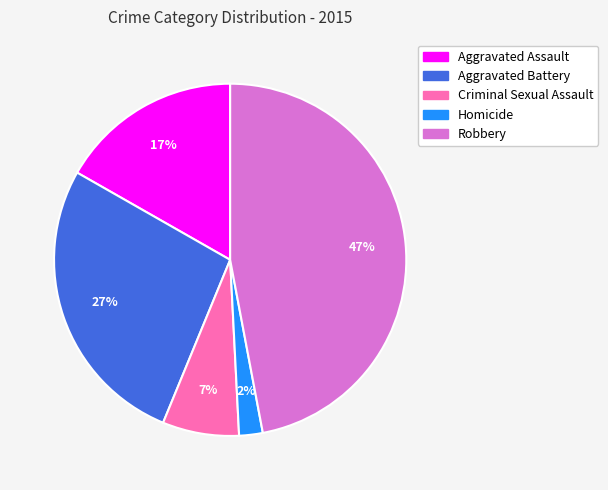

Combined, do Criminal Sexual Assault and Aggravated Assault account for over 50%?

No